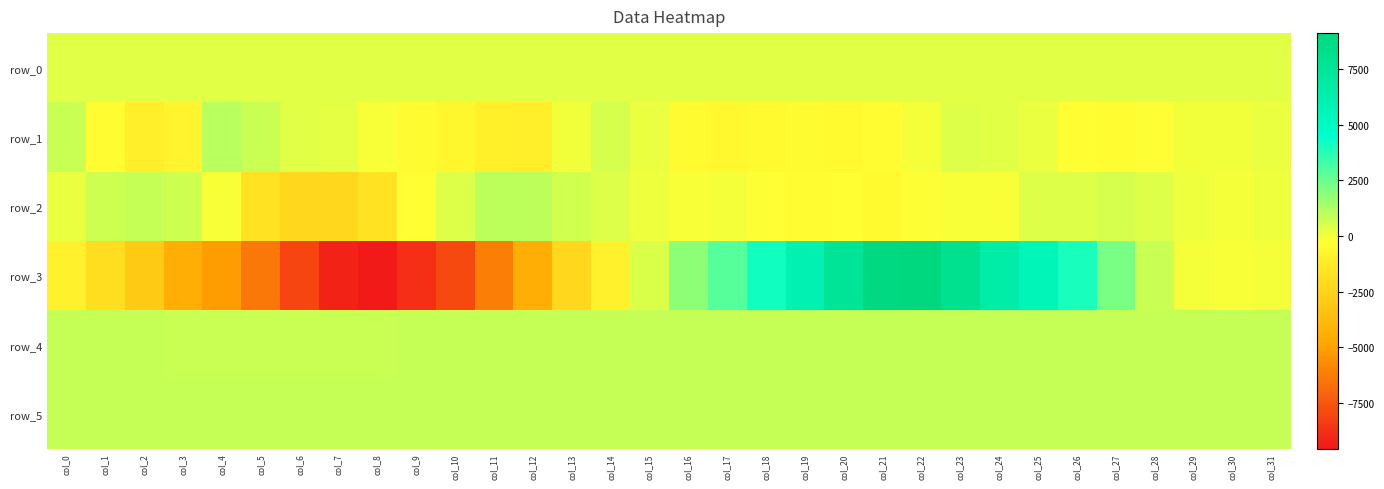

Reading left to right, extract all data points from this chart.

row_0: col_0=289.7	col_1=289.7	col_2=289.7	col_3=289.8	col_4=289.9	col_5=289.9	col_6=289.9	col_7=290.0	col_8=290.1	col_9=290.1	col_10=290.1	col_11=290.2	col_12=290.3	col_13=290.3	col_14=290.3	col_15=290.4	col_16=290.4	col_17=290.5	col_18=290.5	col_19=290.6	col_20=290.6	col_21=290.7	col_22=290.7	col_23=290.8	col_24=290.8	col_25=290.9	col_26=290.9	col_27=291.0	col_28=291.0	col_29=291.1	col_30=291.1	col_31=291.1
row_1: col_0=779.0	col_1=-311.0	col_2=-1048.0	col_3=-765.0	col_4=1025.0	col_5=746.0	col_6=330.0	col_7=236.0	col_8=-137.0	col_9=-368.0	col_10=-655.0	col_11=-969.0	col_12=-1028.0	col_13=13.0	col_14=558.0	col_15=178.0	col_16=-419.0	col_17=-561.0	col_18=-477.0	col_19=-424.0	col_20=-449.0	col_21=-361.0	col_22=-20.0	col_23=362.0	col_24=344.0	col_25=145.0	col_26=-257.0	col_27=-299.0	col_28=-157.0	col_29=10.0	col_30=5.0	col_31=158.0
row_2: col_0=190.0	col_1=694.0	col_2=834.0	col_3=679.0	col_4=-91.0	col_5=-1690.0	col_6=-2280.0	col_7=-2220.0	col_8=-1710.0	col_9=-293.0	col_10=413.0	col_11=966.0	col_12=1009.0	col_13=619.0	col_14=429.0	col_15=94.0	col_16=-100.0	col_17=-39.0	col_18=-220.0	col_19=-366.0	col_20=-282.0	col_21=-464.0	col_22=-177.0	col_23=-113.0	col_24=-148.0	col_25=403.0	col_26=383.0	col_27=510.0	col_28=370.0	col_29=131.0	col_30=-59.0	col_31=83.0
row_3: col_0=-940.0	col_1=-1932.0	col_2=-2965.0	col_3=-4402.0	col_4=-5131.0	col_5=-6356.0	col_6=-8067.0	col_7=-9245.0	col_8=-9564.0	col_9=-8825.0	col_10=-7939.0	col_11=-6193.0	col_12=-4397.0	col_13=-2333.0	col_14=-910.0	col_15=437.0	col_16=1860.0	col_17=2867.0	col_18=4138.0	col_19=6016.0	col_20=7595.0	col_21=8918.0	col_22=9120.0	col_23=8093.0	col_24=6609.0	col_25=5587.0	col_26=3987.0	col_27=2248.0	col_28=746.0	col_29=-41.0	col_30=-116.0	col_31=-24.0
row_4: col_0=803.0	col_1=806.0	col_2=804.0	col_3=796.0	col_4=796.0	col_5=793.0	col_6=794.0	col_7=792.0	col_8=793.0	col_9=800.0	col_10=812.0	col_11=824.0	col_12=823.0	col_13=828.0	col_14=822.0	col_15=824.0	col_16=823.0	col_17=825.0	col_18=830.0	col_19=835.0	col_20=840.0	col_21=839.0	col_22=840.0	col_23=843.0	col_24=846.0	col_25=845.0	col_26=847.0	col_27=855.0	col_28=859.0	col_29=857.0	col_30=855.0	col_31=860.0
row_5: col_0=813.0	col_1=811.0	col_2=810.0	col_3=809.0	col_4=807.0	col_5=806.0	col_6=808.0	col_7=811.0	col_8=808.0	col_9=809.0	col_10=810.0	col_11=811.0	col_12=807.0	col_13=813.0	col_14=810.0	col_15=809.0	col_16=809.0	col_17=811.0	col_18=809.0	col_19=810.0	col_20=819.0	col_21=816.0	col_22=817.0	col_23=818.0	col_24=818.0	col_25=815.0	col_26=817.0	col_27=821.0	col_28=820.0	col_29=826.0	col_30=822.0	col_31=825.0